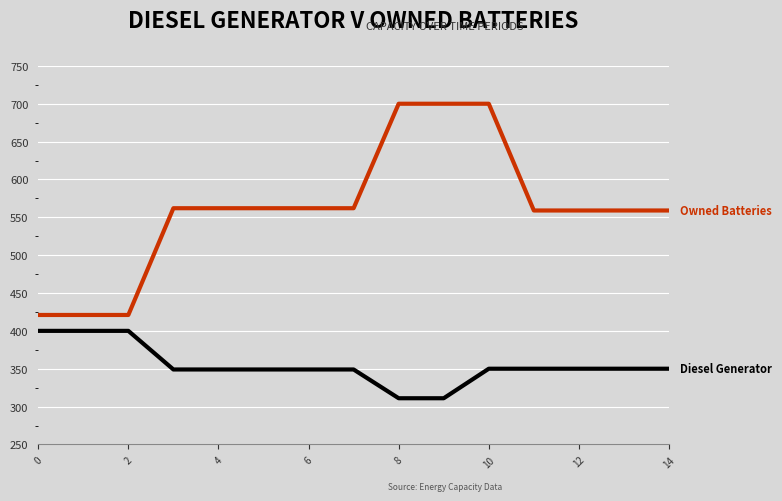

What is the maximum value shown in the chart?

700